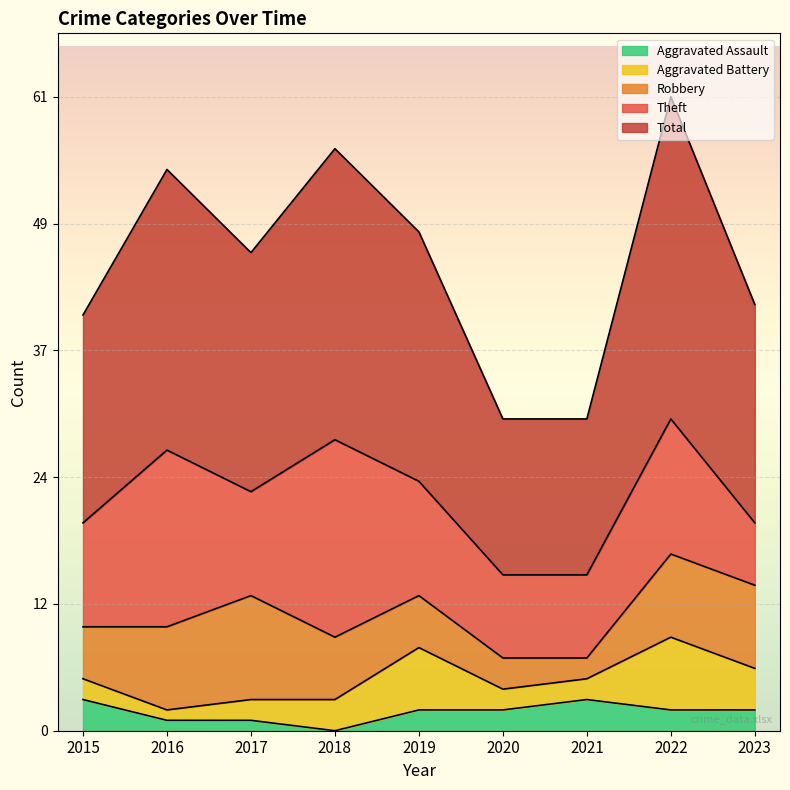

At which category is the sum across all series the highest?

2022